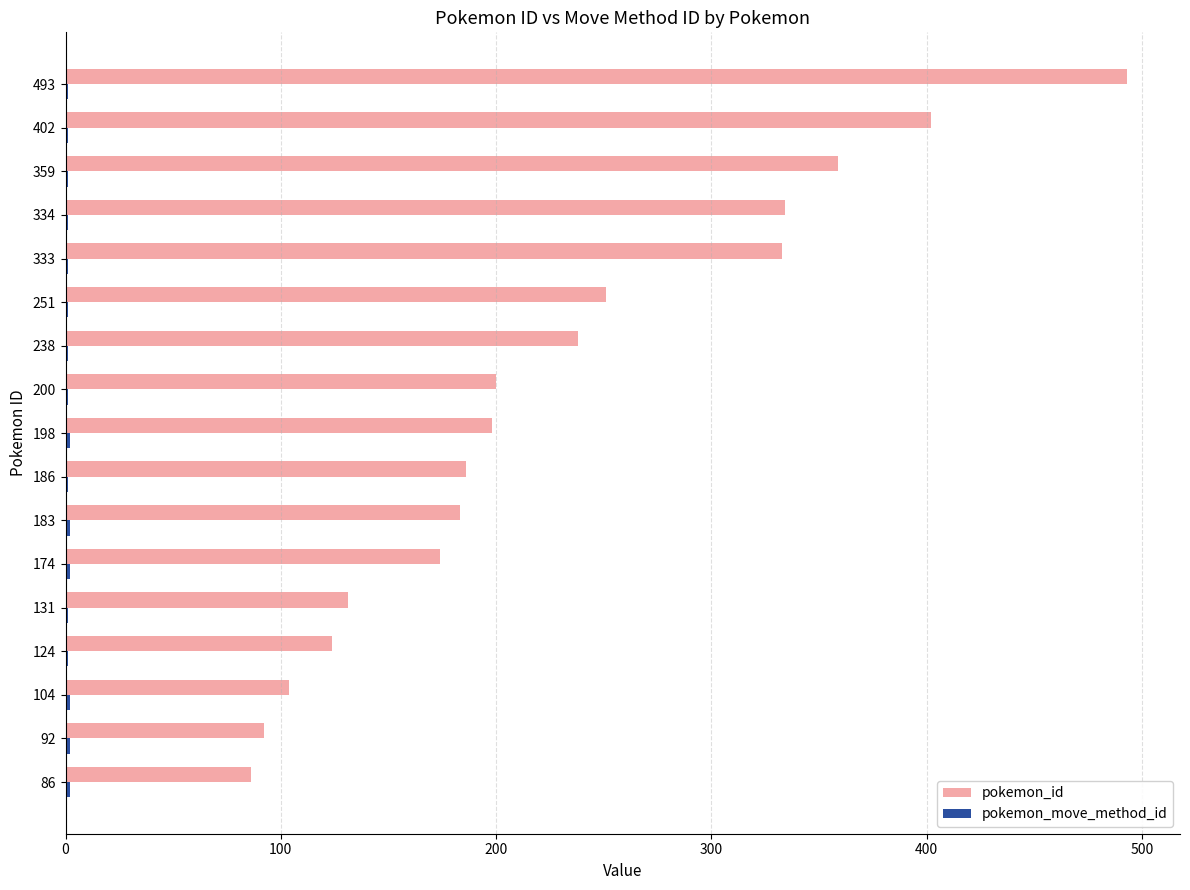

At which category does the chart reach its peak across all series?

493